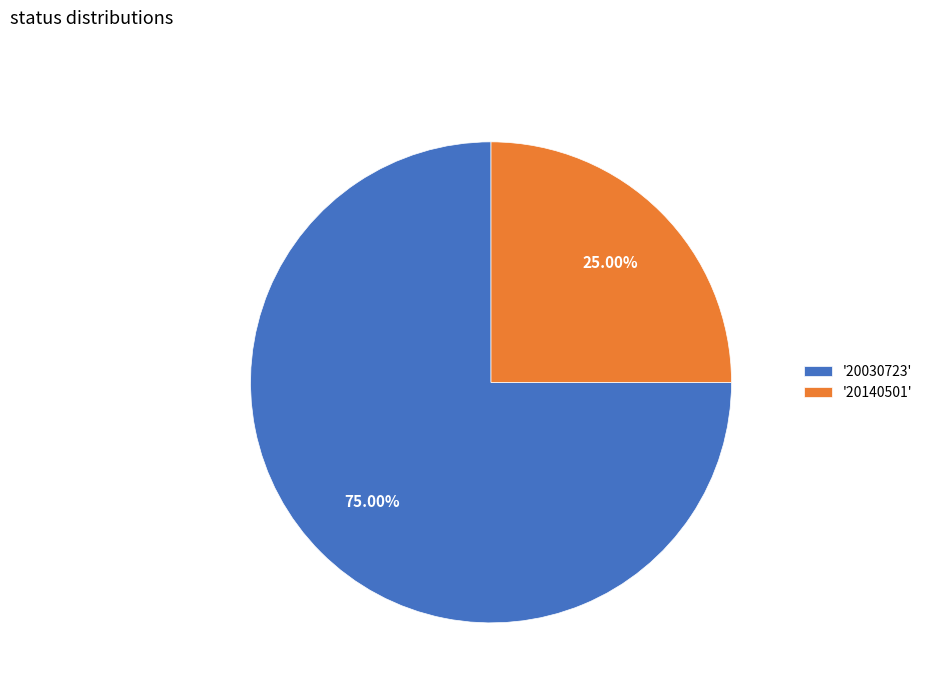

Is the sum of '20030723' and '20140501' greater than half?

Yes